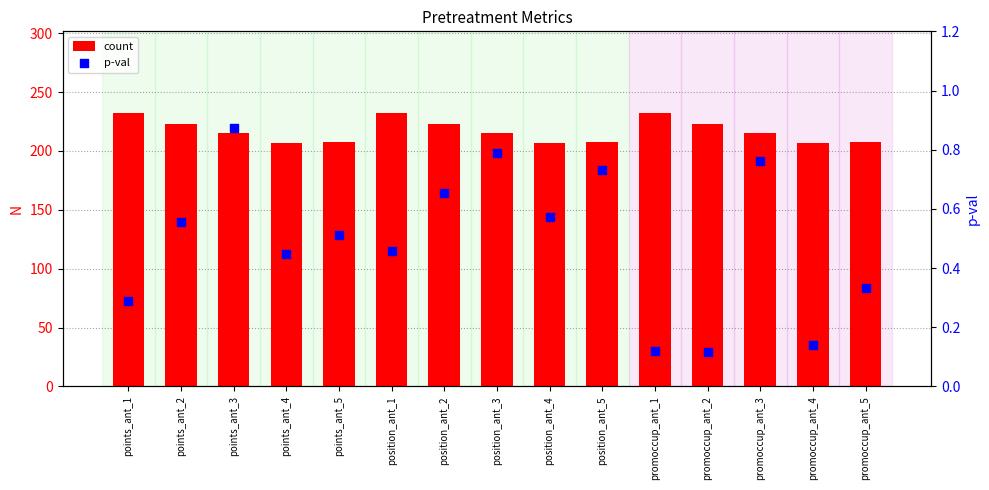

What are all the series names shown in the legend?

count, p-val